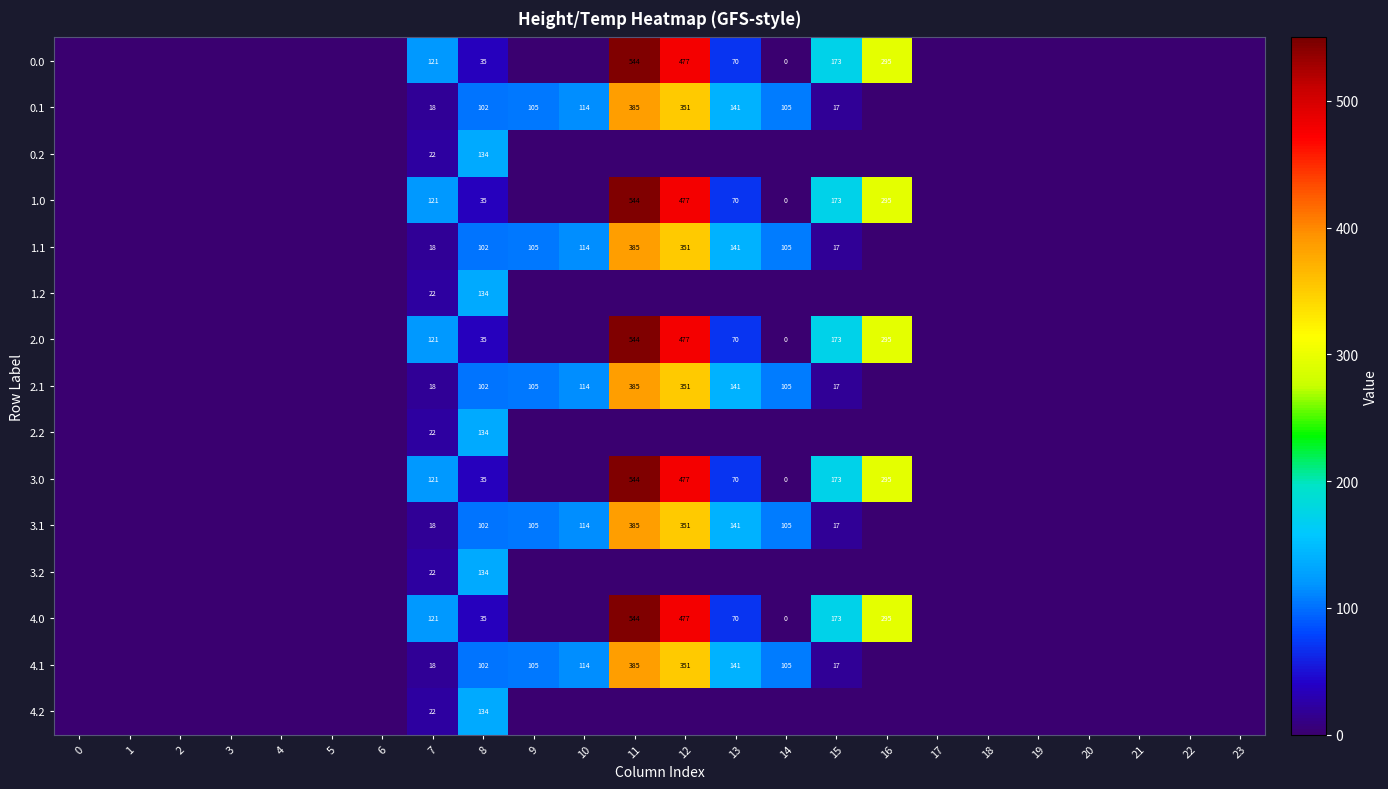

The value of 1.0 at 15 is 173. True or false?

True